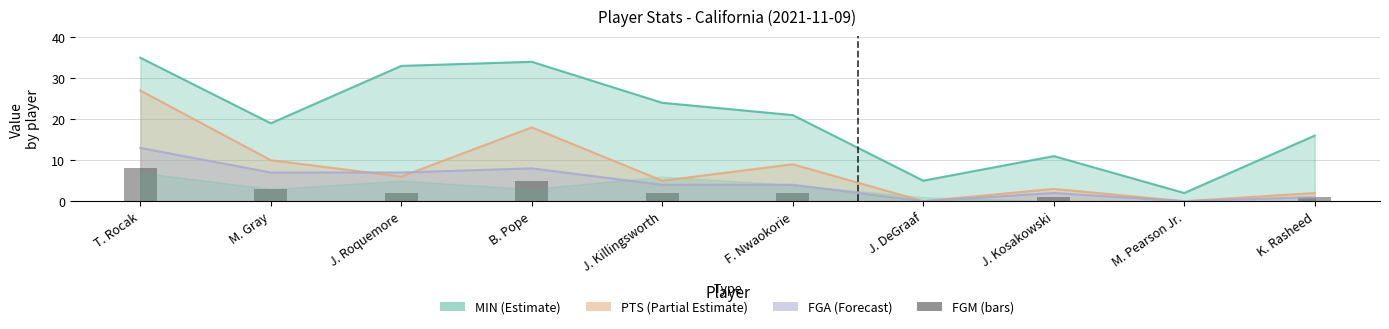

True or false: MIN has a value of 33 at J. Roquemore.

True